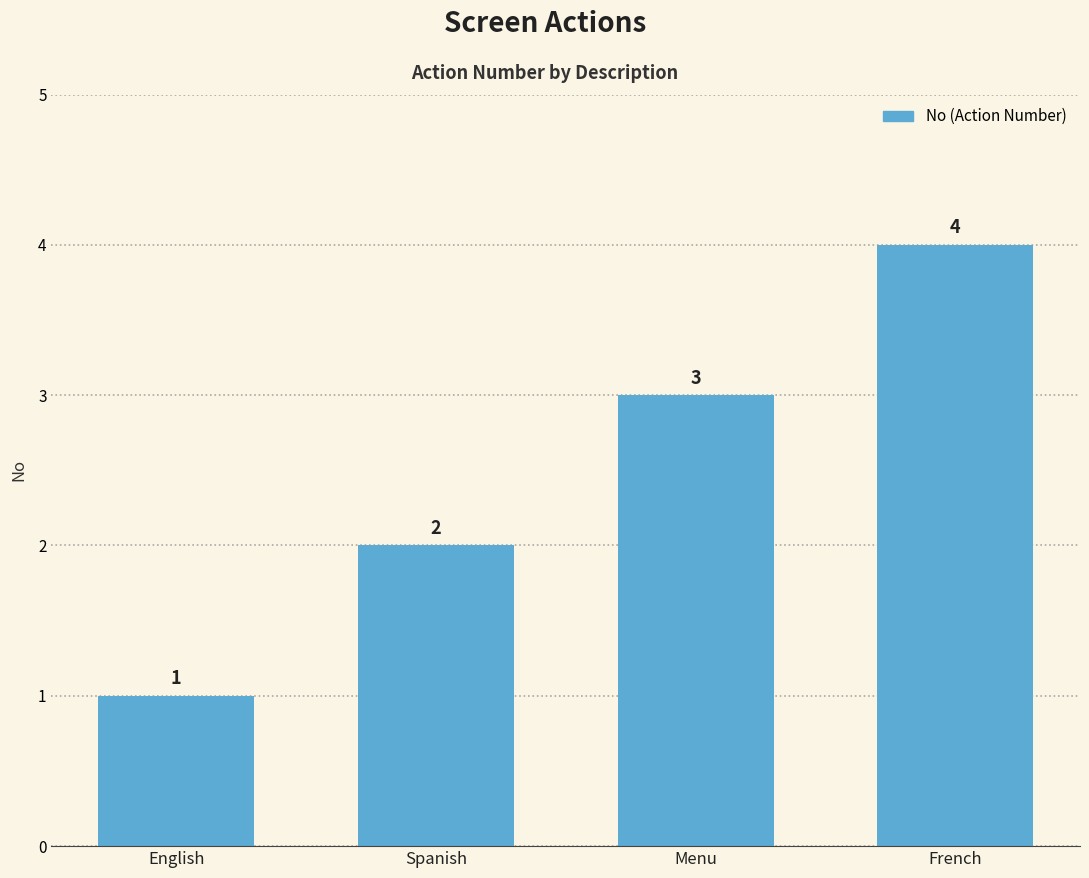

At which category does the chart reach its peak across all series?

French